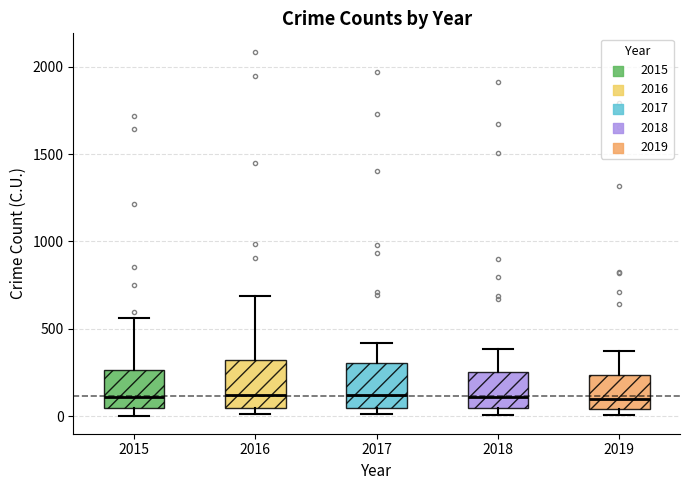

Reading left to right, transcribe this box plot: for each box, give where its median line is, the range the box spans, and where its two whiskers end, as read against the y-axis. The values are not printed on the chart, so give them approximately, as read against the axis.

2015: median 100, box 50 to 250, whiskers 0 to 550
2016: median 150, box 50 to 300, whiskers 0 to 700
2017: median 100, box 50 to 300, whiskers 0 to 400
2018: median 100, box 50 to 250, whiskers 0 to 400
2019: median 100, box 50 to 250, whiskers 0 to 400